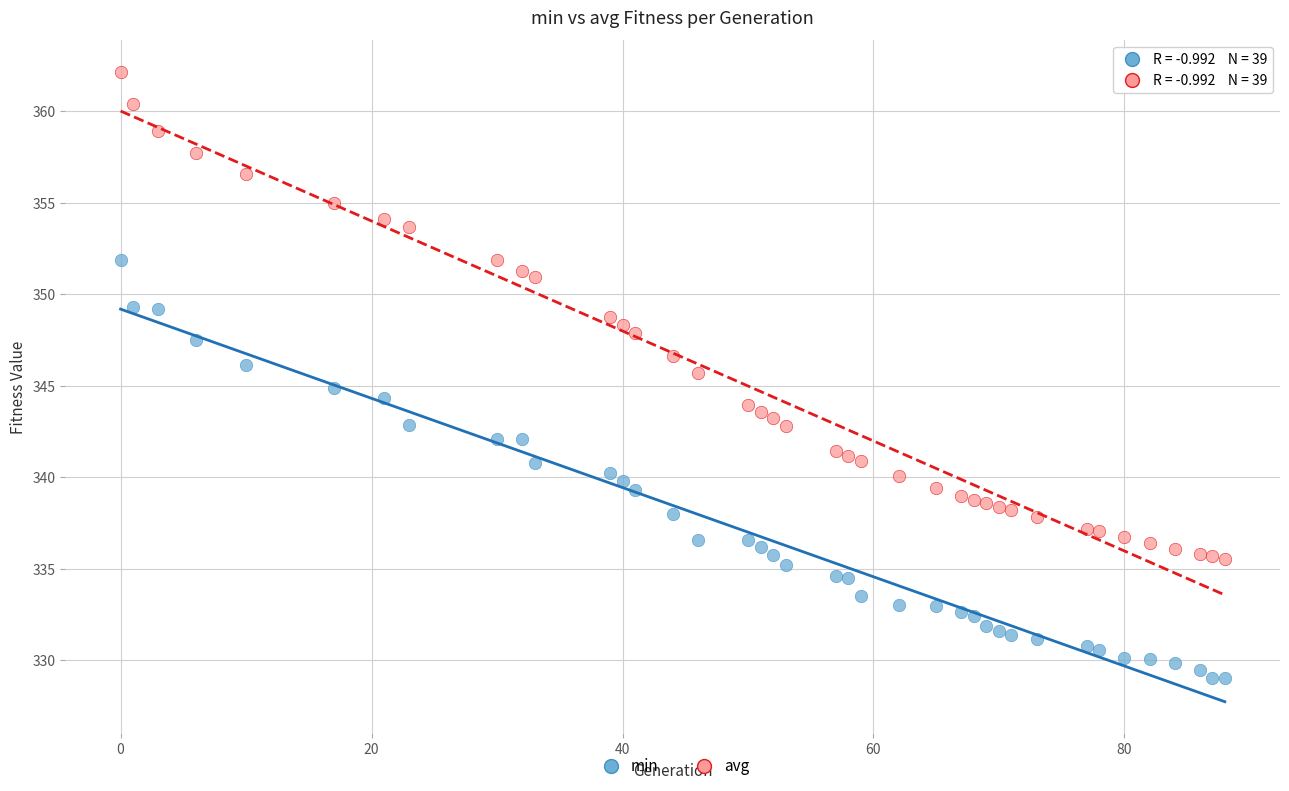

Across all data points, what is the range of Y values (max minus min)?

33.1